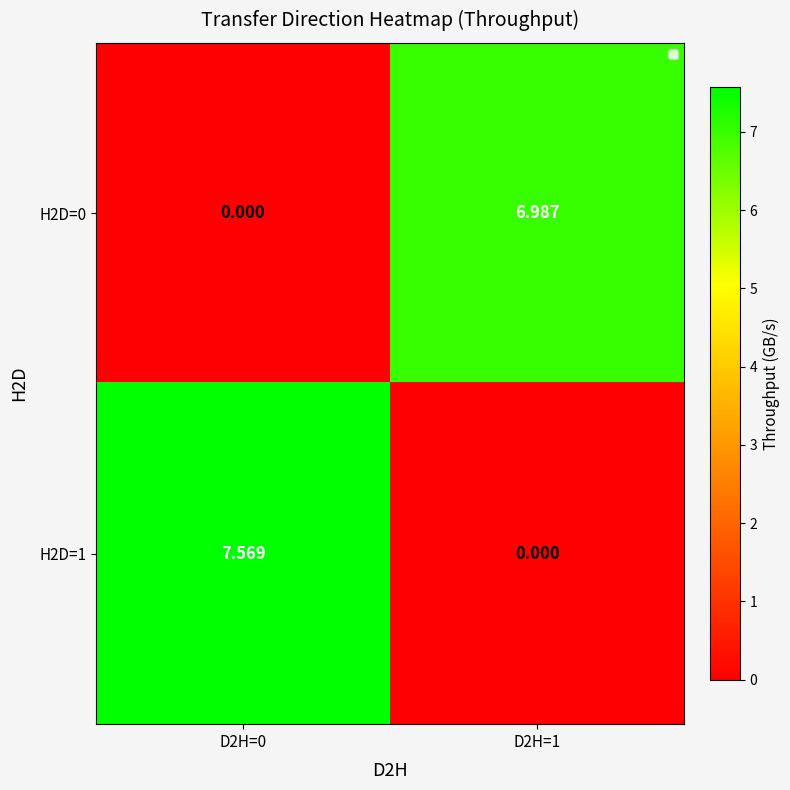

Which series changed the most between D2H=0 and D2H=1?

H2D=1